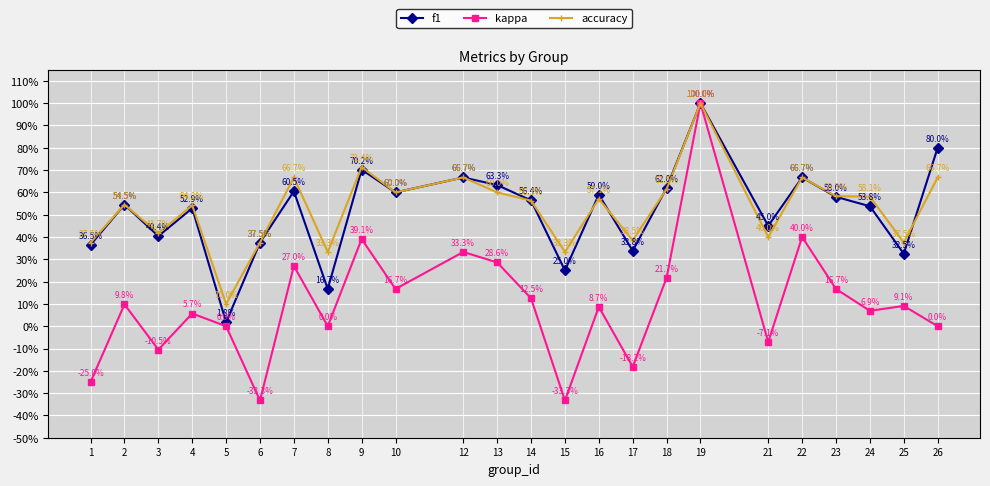

At how many categories does at least one series exceed 0?

24